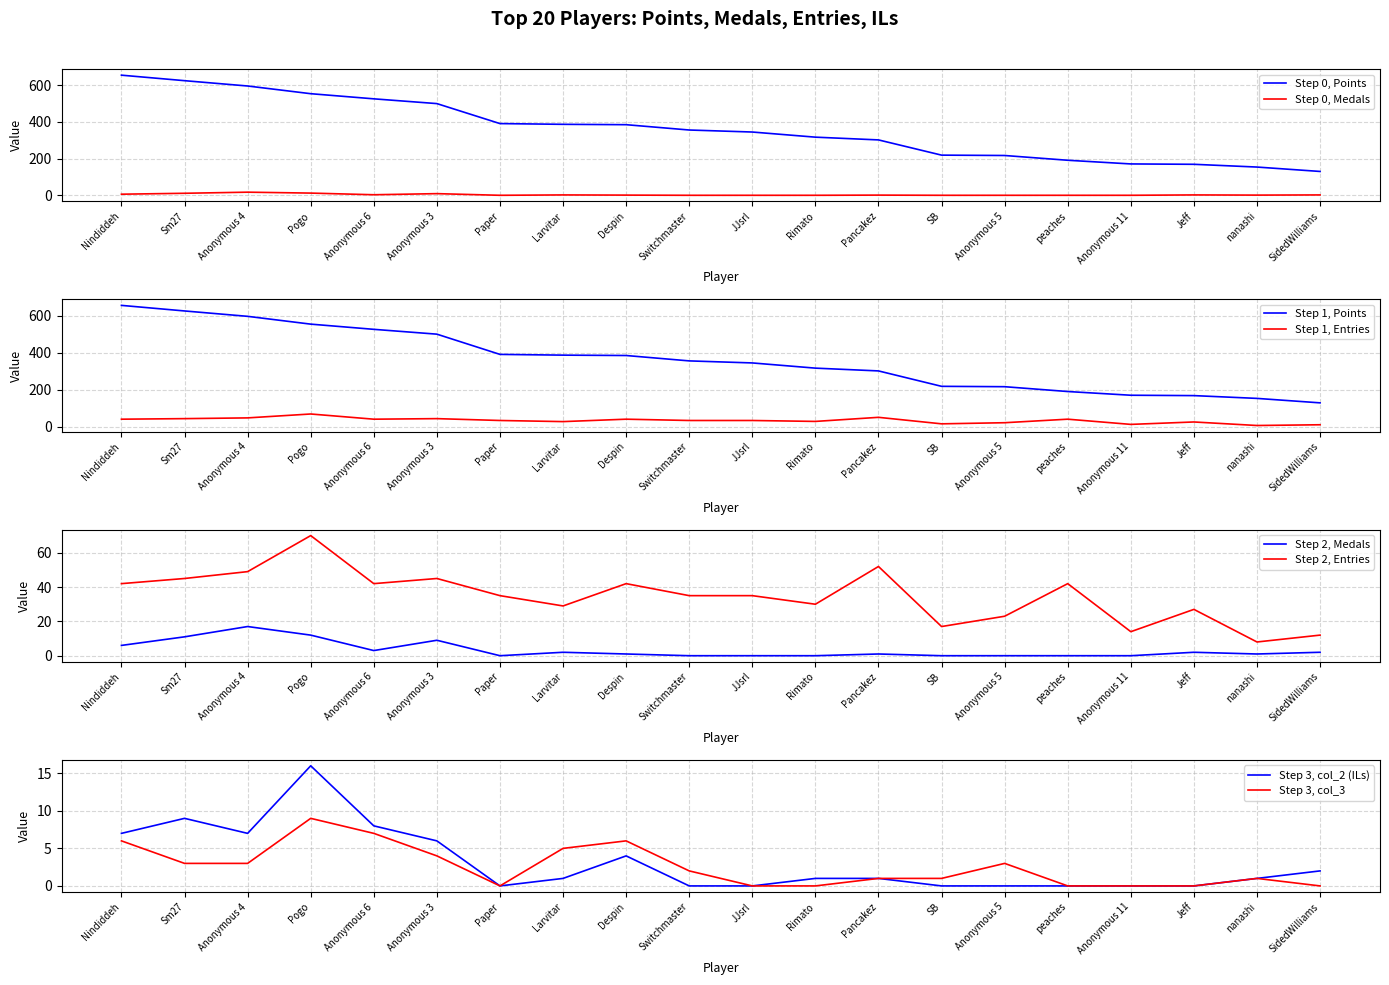

True or false: col_3 has more than 2 interior local peaks.

True